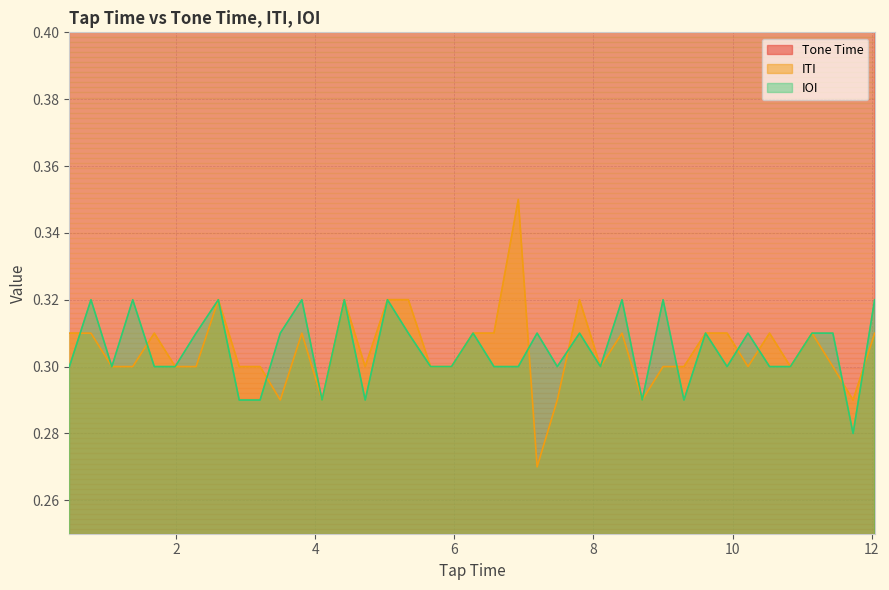

What is the sum of all IOI values?

11.9